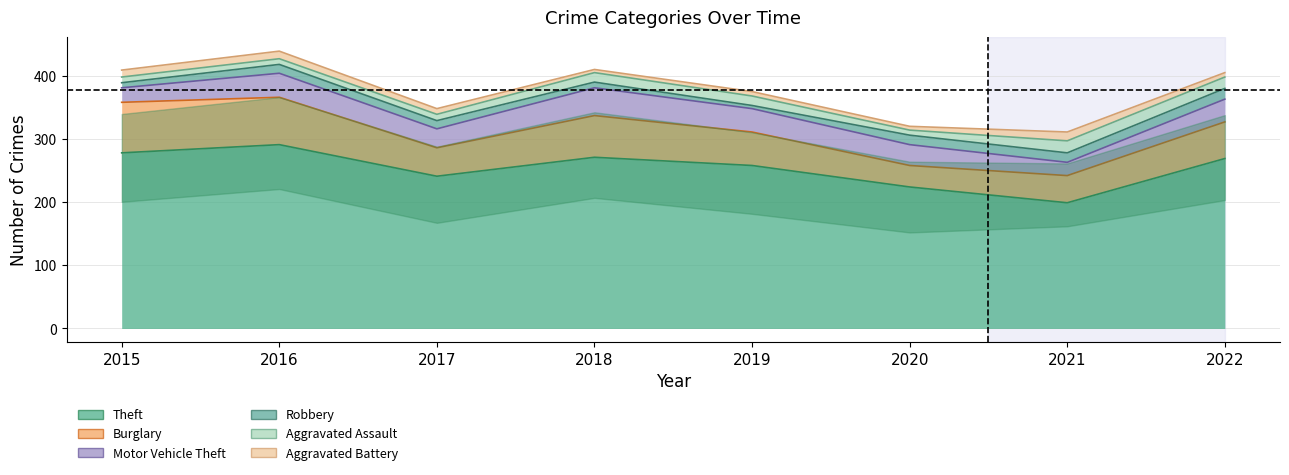

What is the difference between the highest and lowest values at 2021?

185